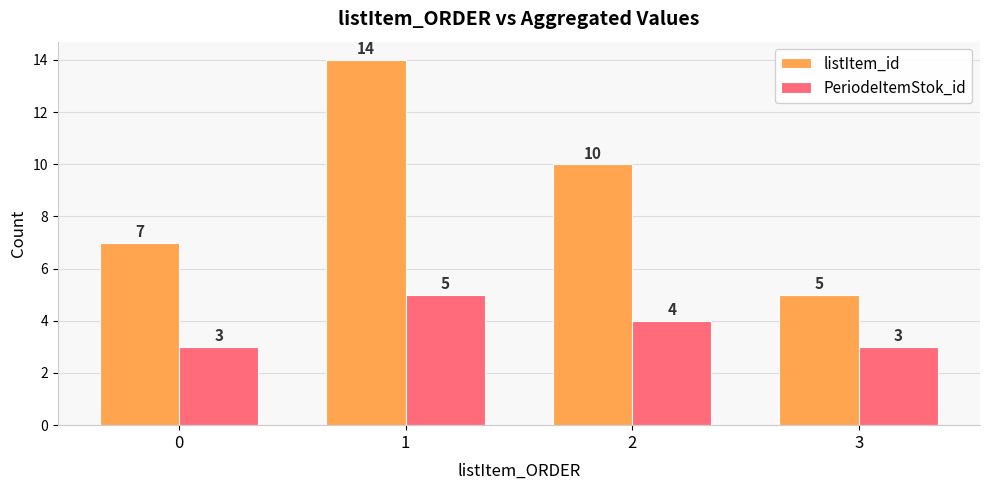

What is the maximum value for listItem_id?

14